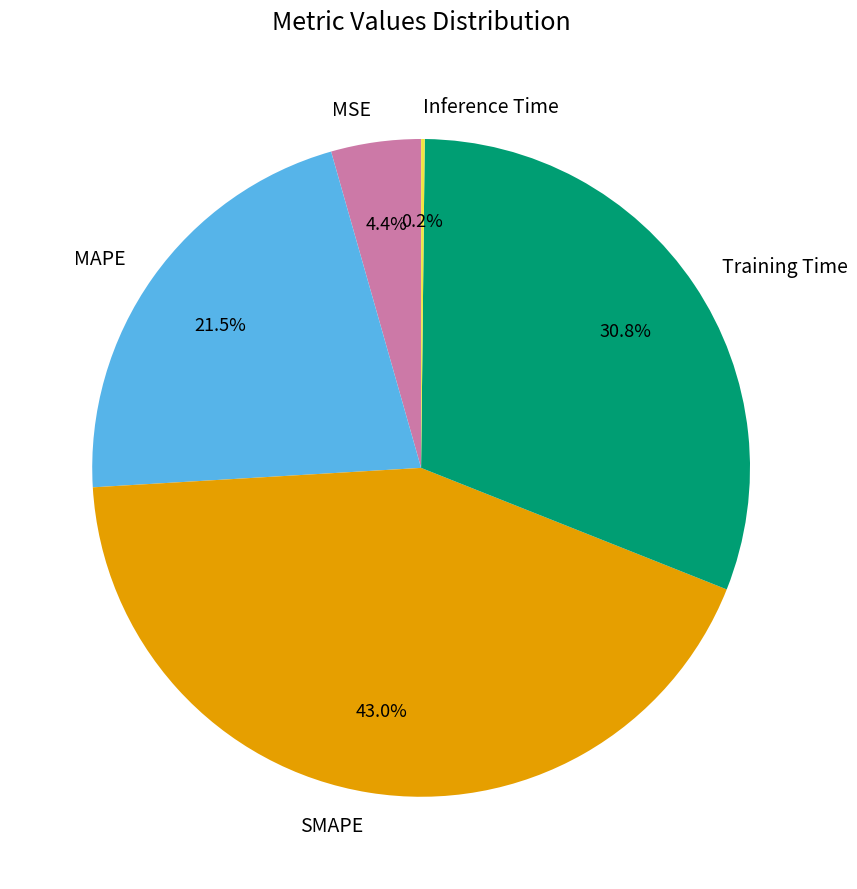

Between MSE and MAPE, which is larger?

MAPE